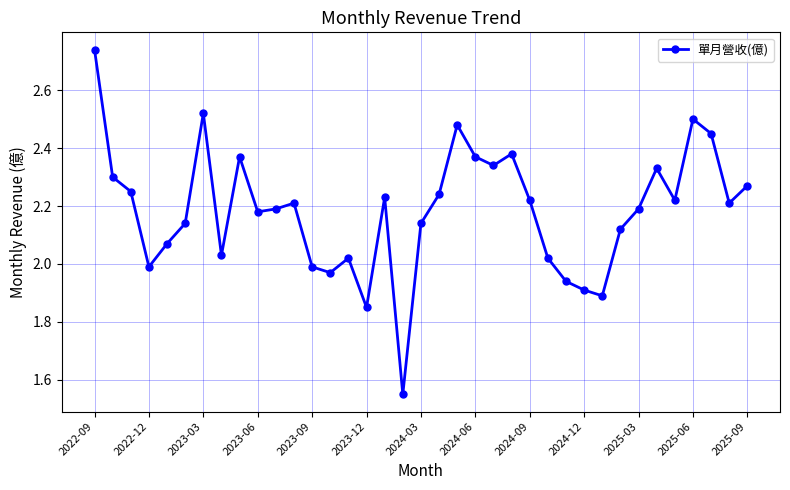

How many interior local valleys (lower than both neighbors) does the data have?

10